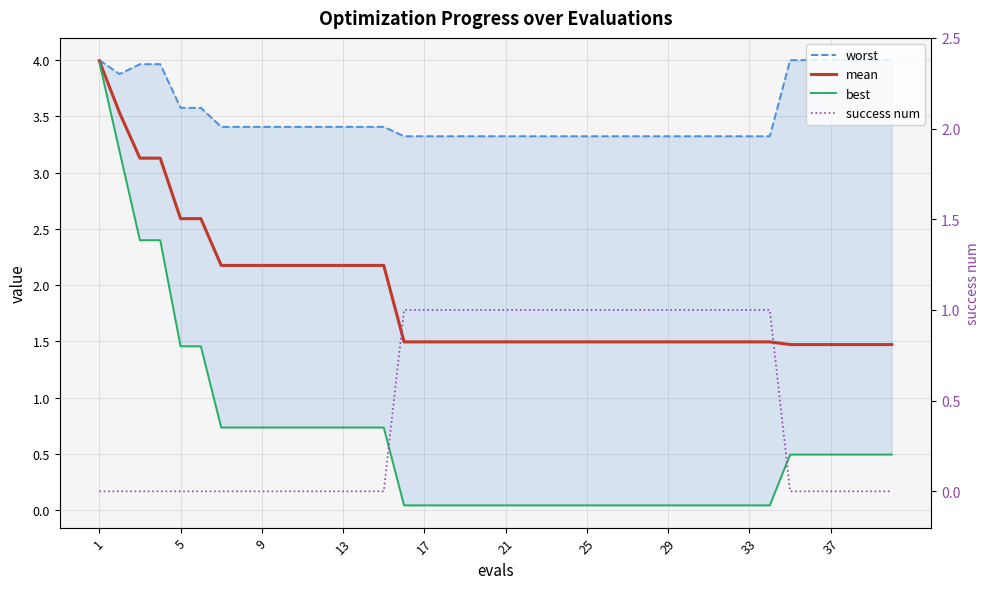

Is this an area chart (filled region under the line)?

No